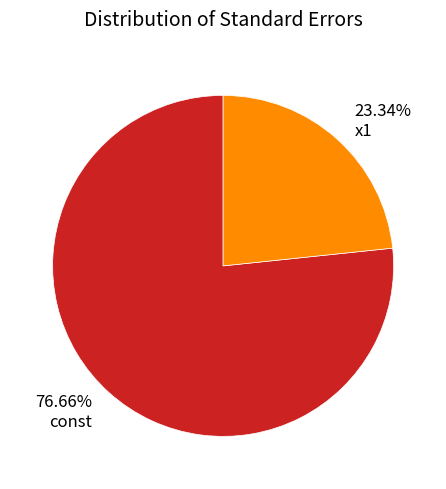

Count the number of slices in the pie.

2